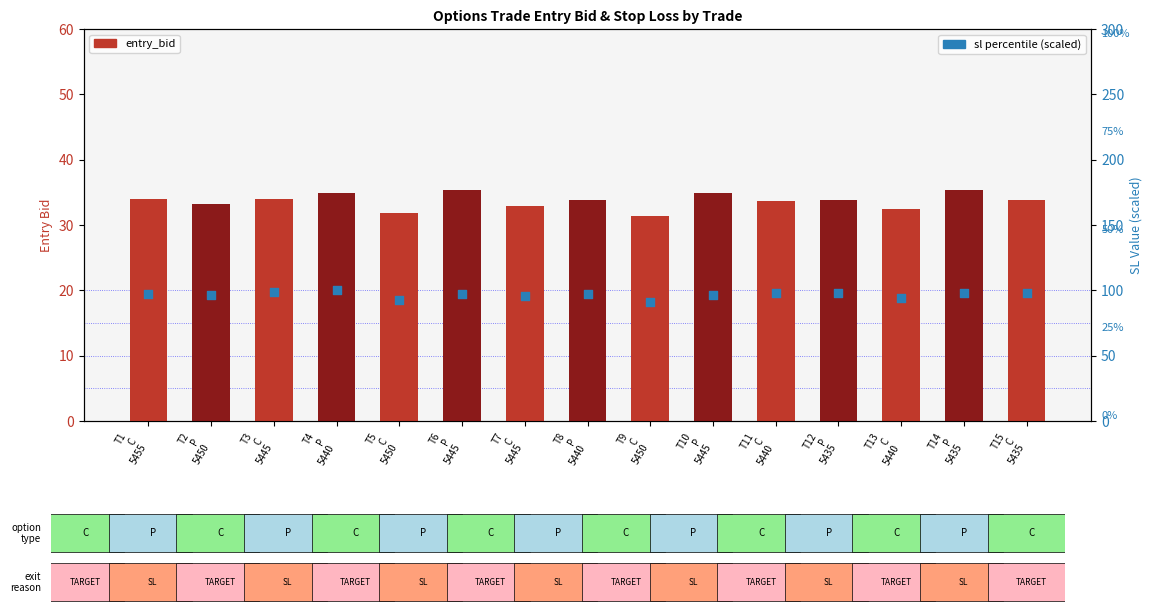

At how many categories does at least one series exceed 49?

15